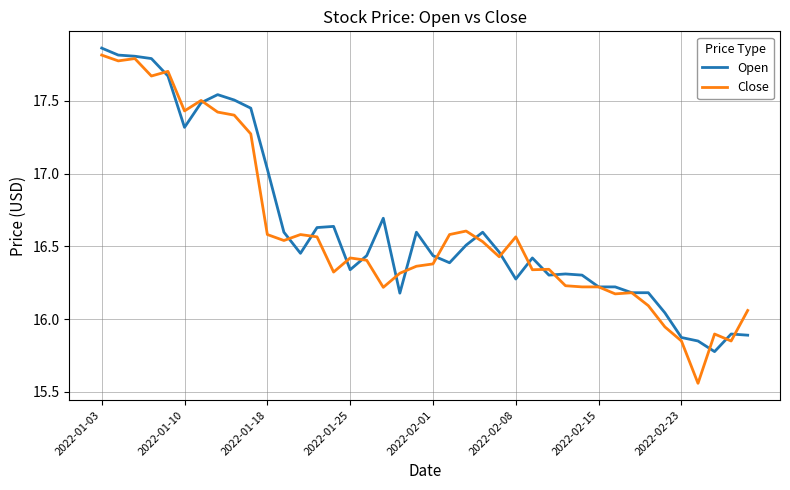

What is the maximum value for Close?

17.8